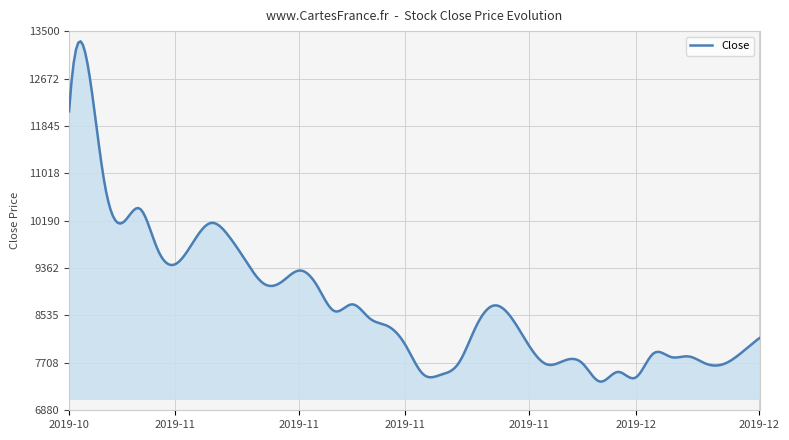

What is the difference between the maximum and minimum values?

5941.8